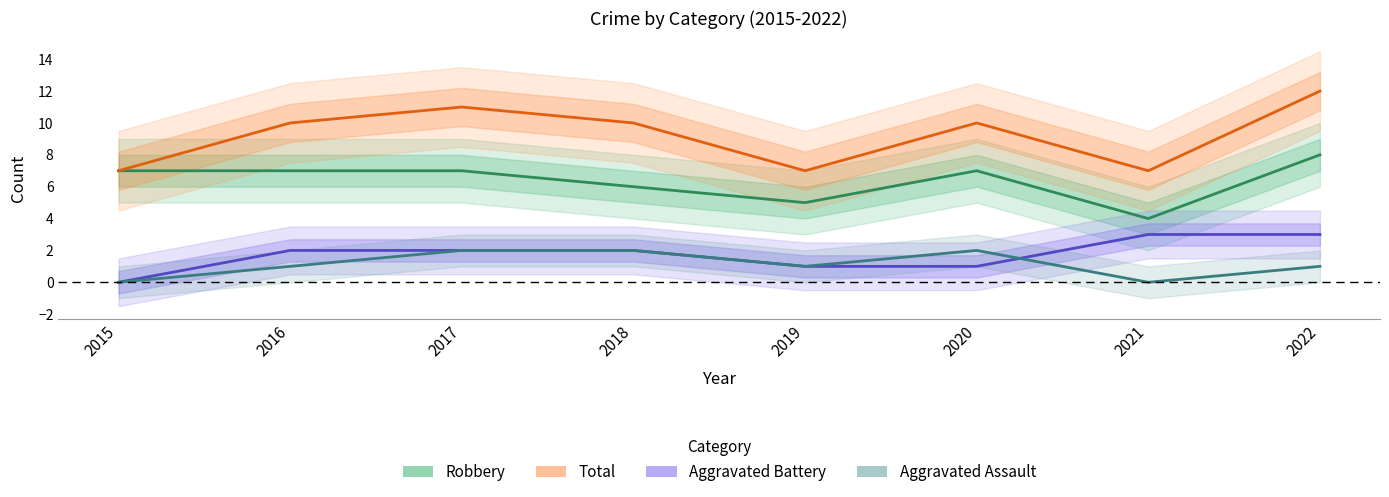

What is the highest value of the Robbery series?

8